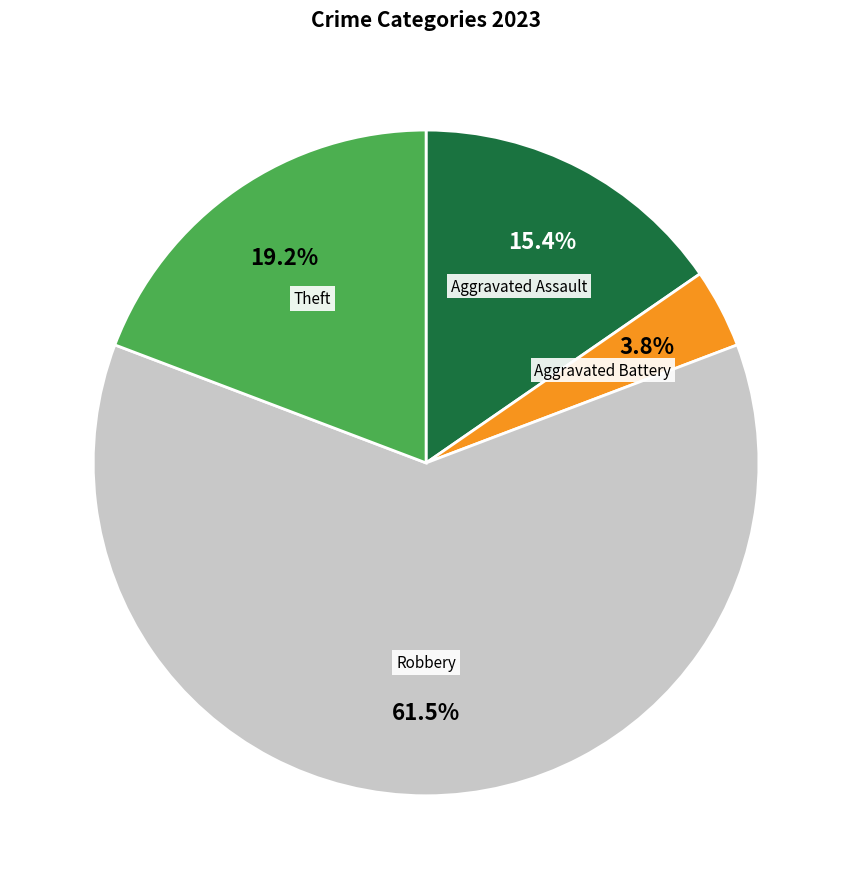

How many slices are in this pie chart?

4